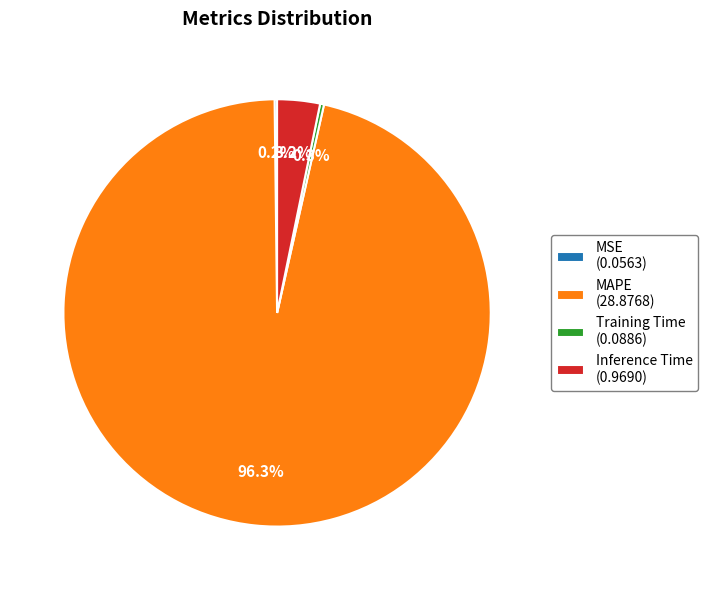

Is the sum of Inference Time (0.9690) and Training Time (0.0886) greater than half?

No